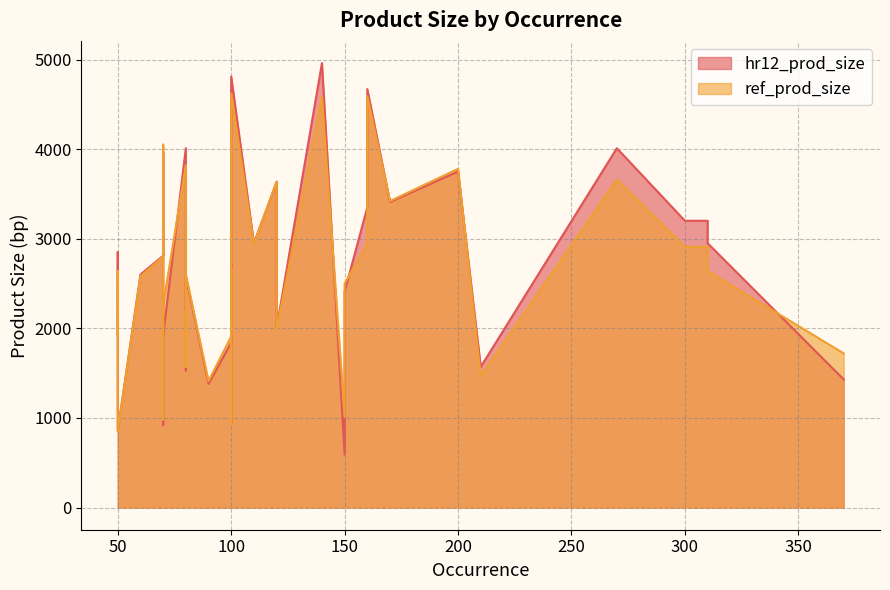

What is the maximum value for hr12_prod_size?

4960